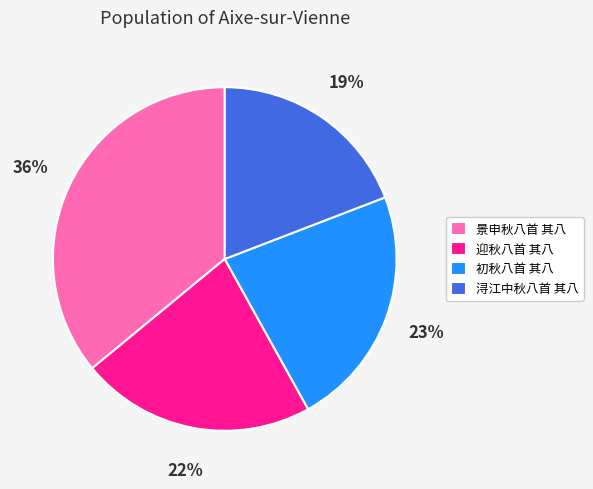

Do 浔江中秋八首 其八 and 初秋八首 其八 together represent more than half of the pie?

No